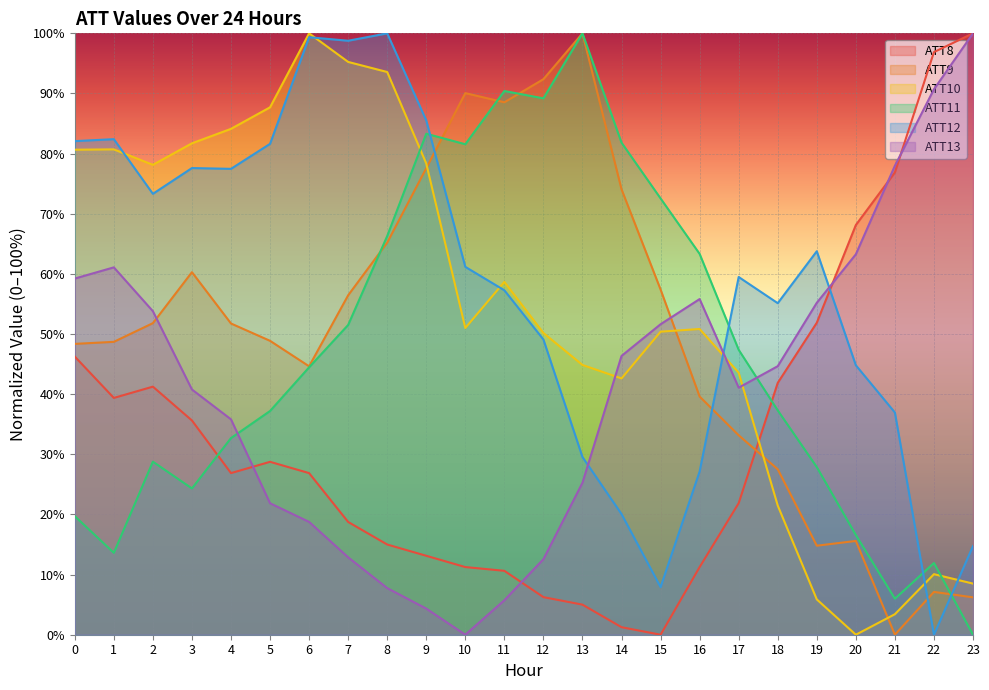

Which series has the largest total across all categories?

ATT12